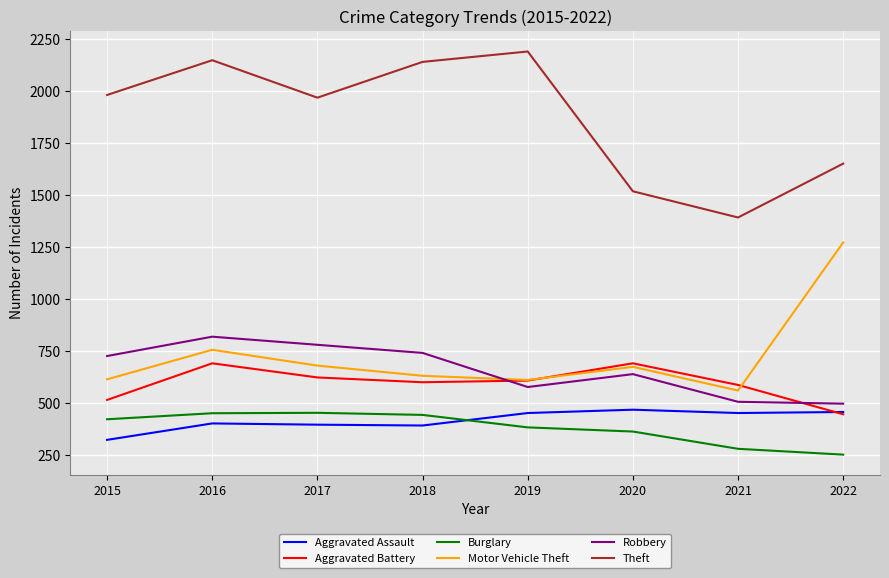

What is the sum of all Aggravated Battery values?

4761